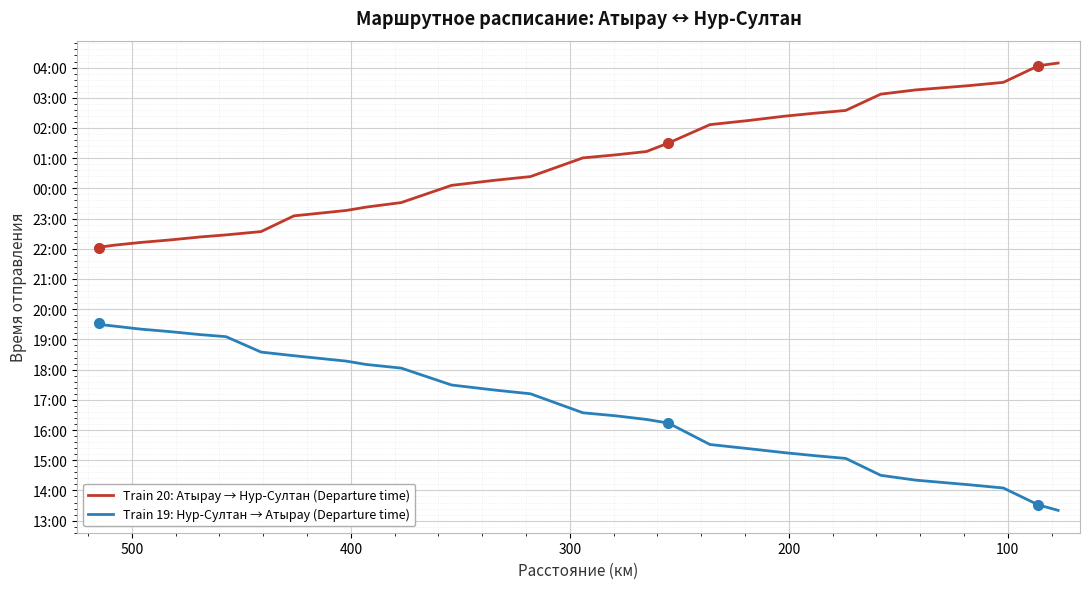

What is the maximum value for Train 19: Нур-Султан → Атырау (Departure time)?

19.5